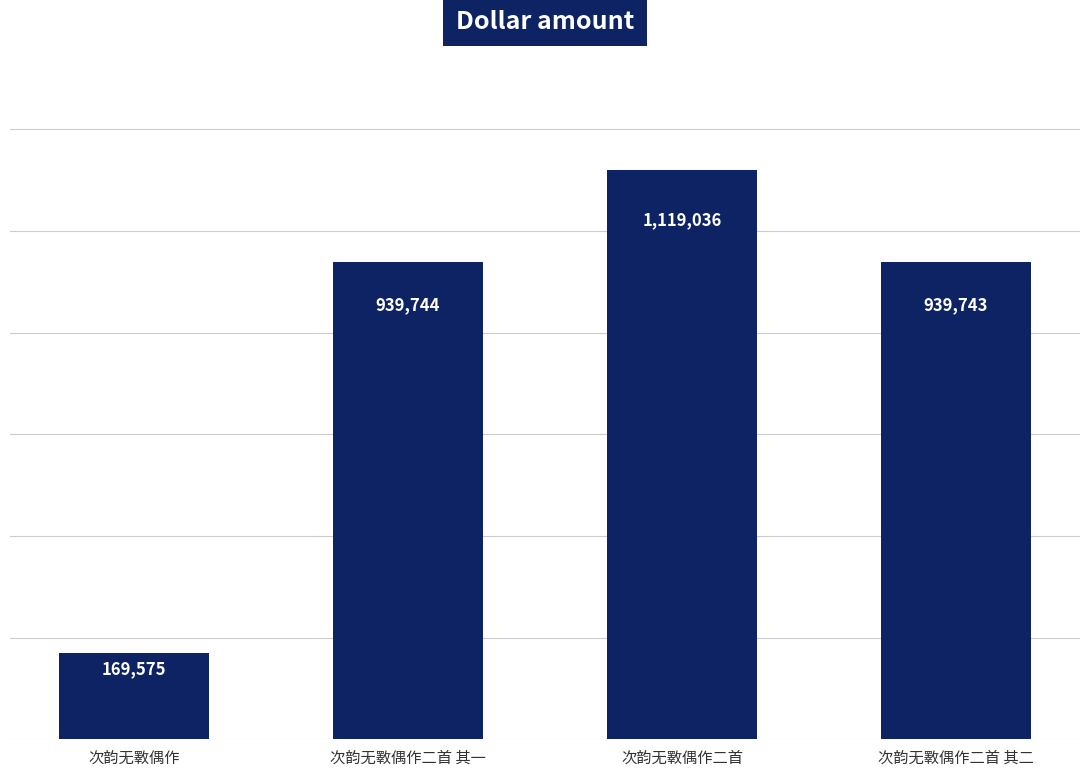

Which category has the lowest value across all series?

次韵无斁偶作